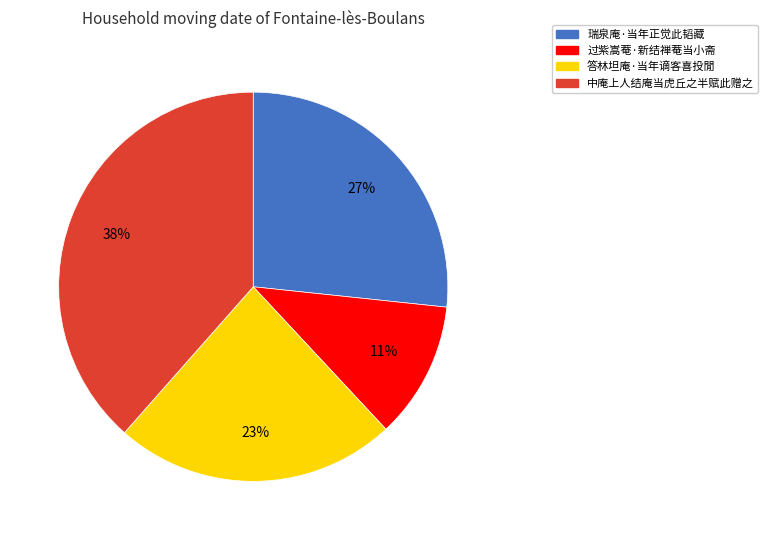

Is the sum of 过紫嵩菴·新结禅菴当小斋 and 答林坦庵·当年谪客喜投閒 greater than half?

No